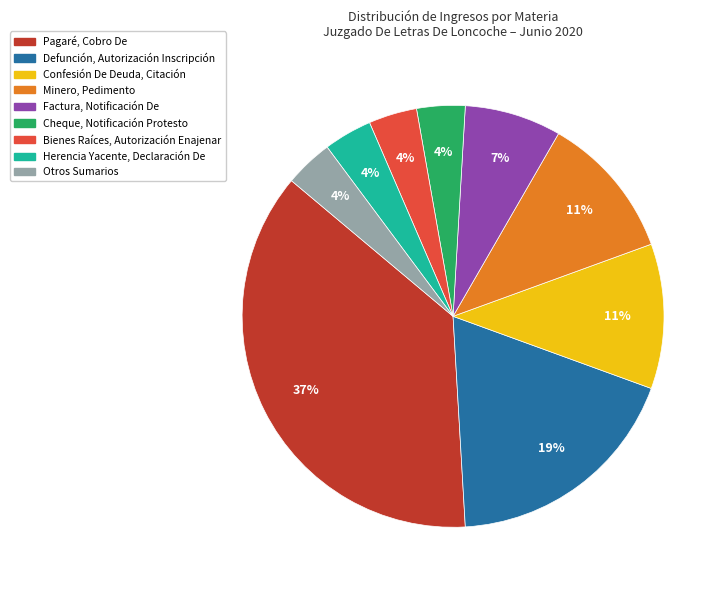

Which has a higher value, Minero, Pedimento or Defunción, Autorización Inscripción?

Defunción, Autorización Inscripción